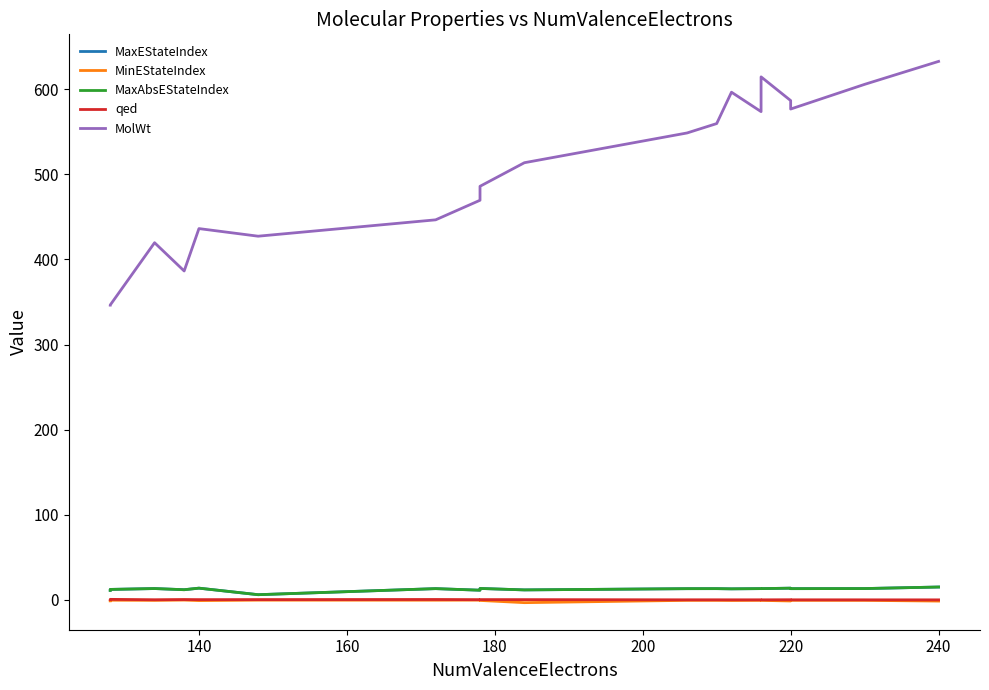

At how many categories does at least one series exceed 378?

17